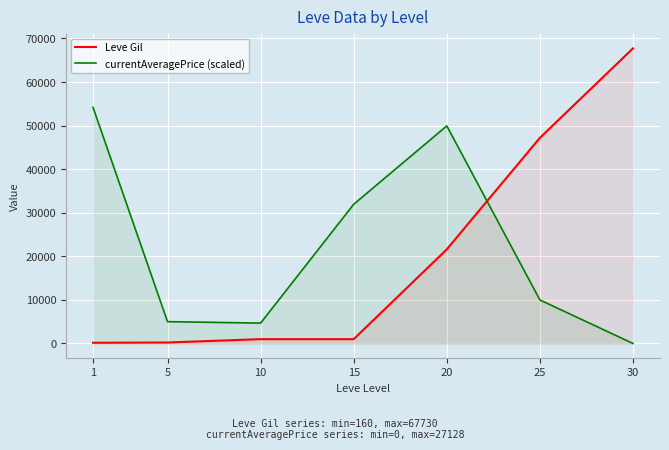

What is the approximate value of currentAveragePrice (scaled) at 15?

31955.5